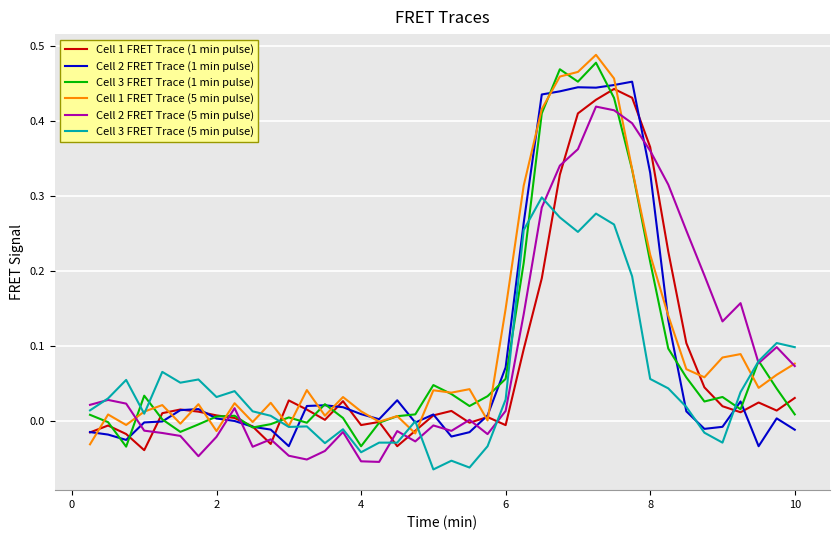

How many lines are shown in the chart?

6